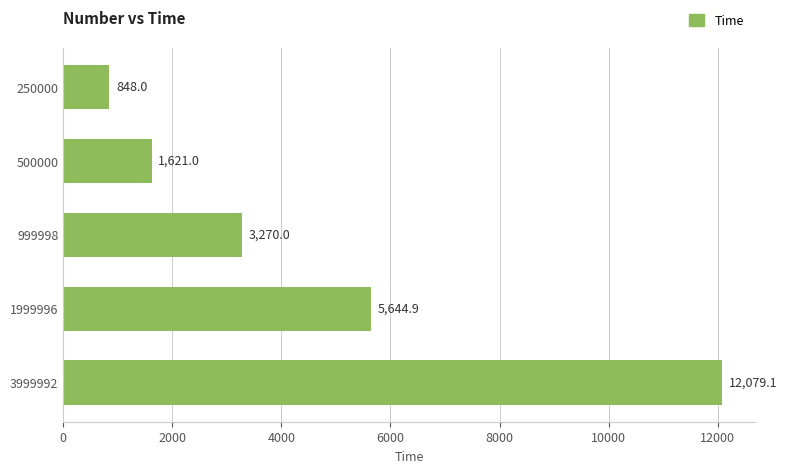

What is the difference between the second highest and minimum values?

4796.8